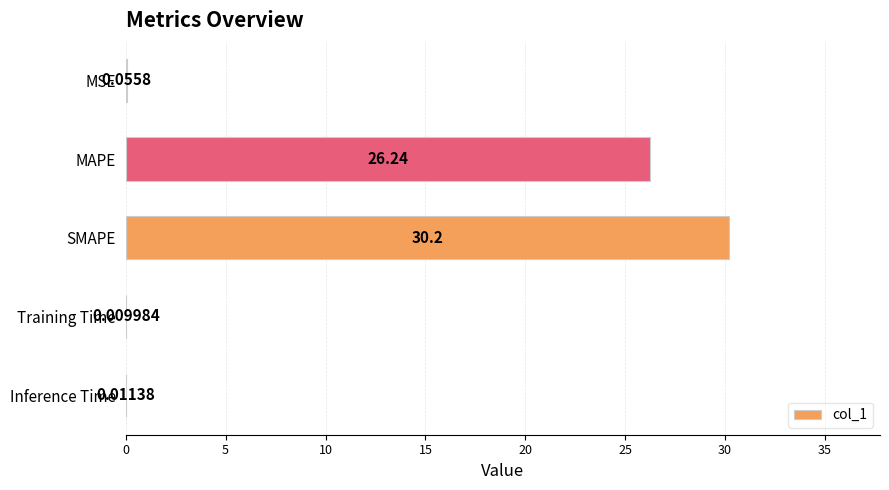

Where is the data nearest to the value 15?

MAPE